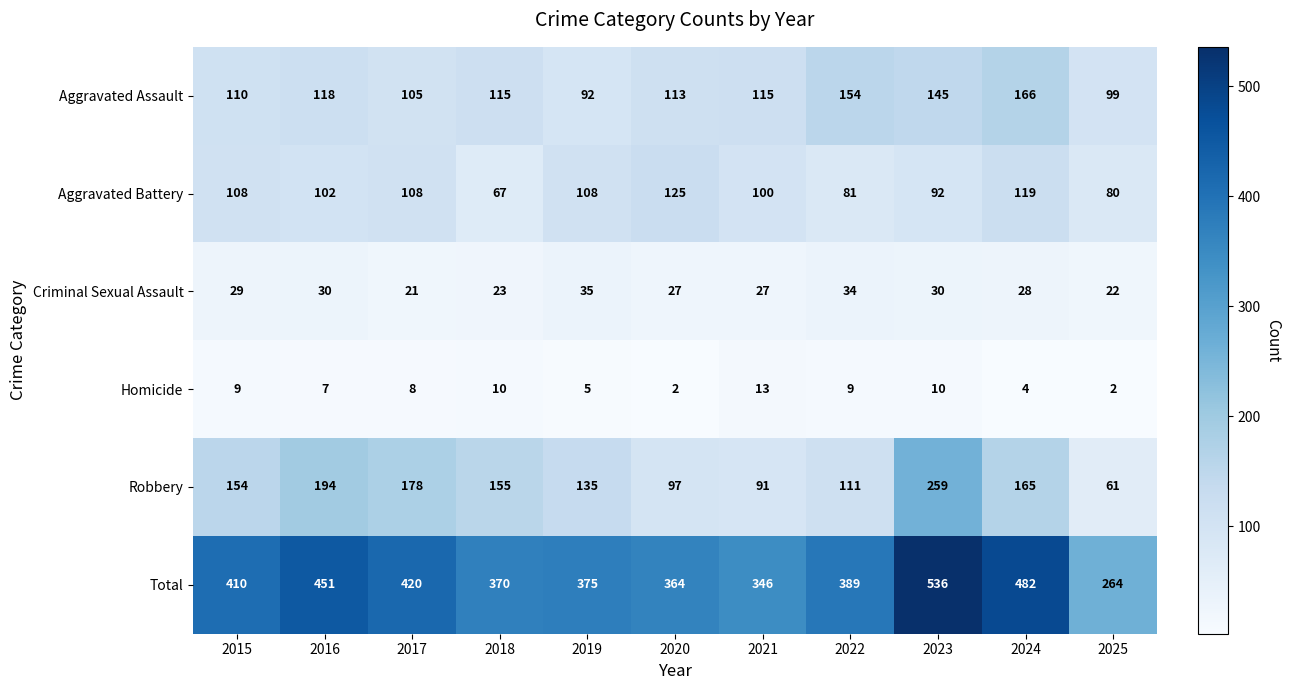

True or false: Aggravated Battery has a value of 81 at 2022.

True